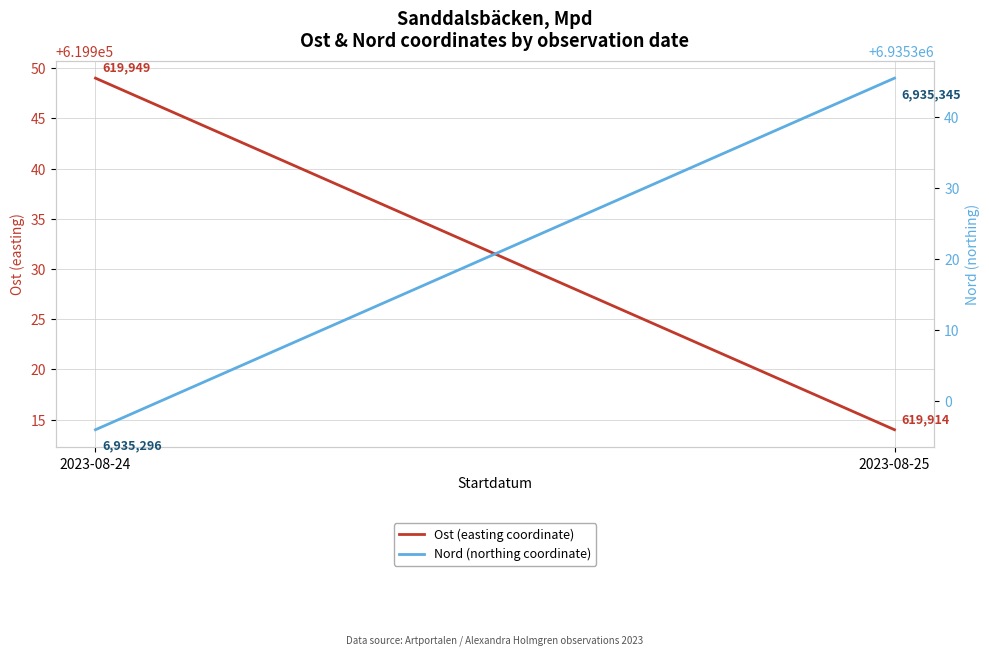

At which category does the chart reach its peak across all series?

2023-08-25